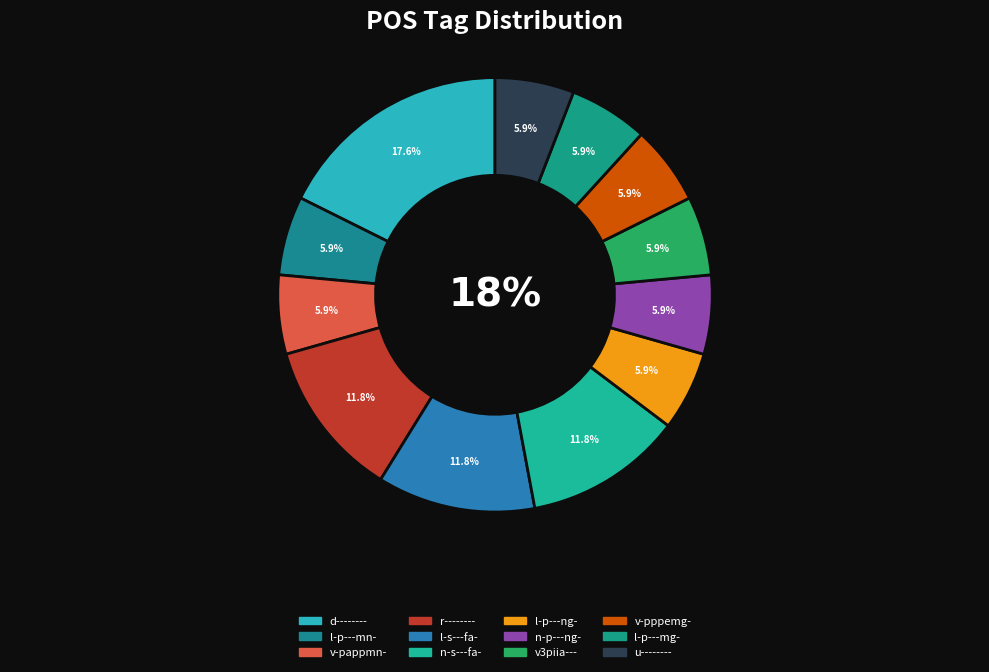

How many slices are in this pie chart?

12